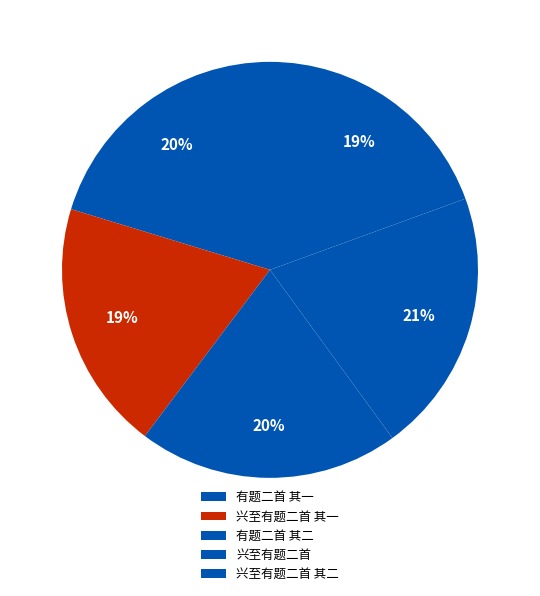

Combined, do 有题二首 其一 and 兴至有题二首 其二 account for over 50%?

No